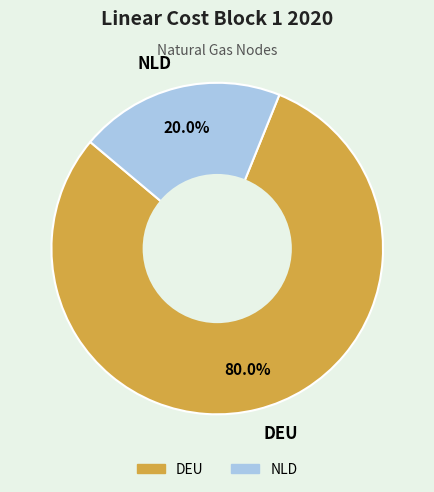

What is the total percentage of NLD and DEU?

100.0%